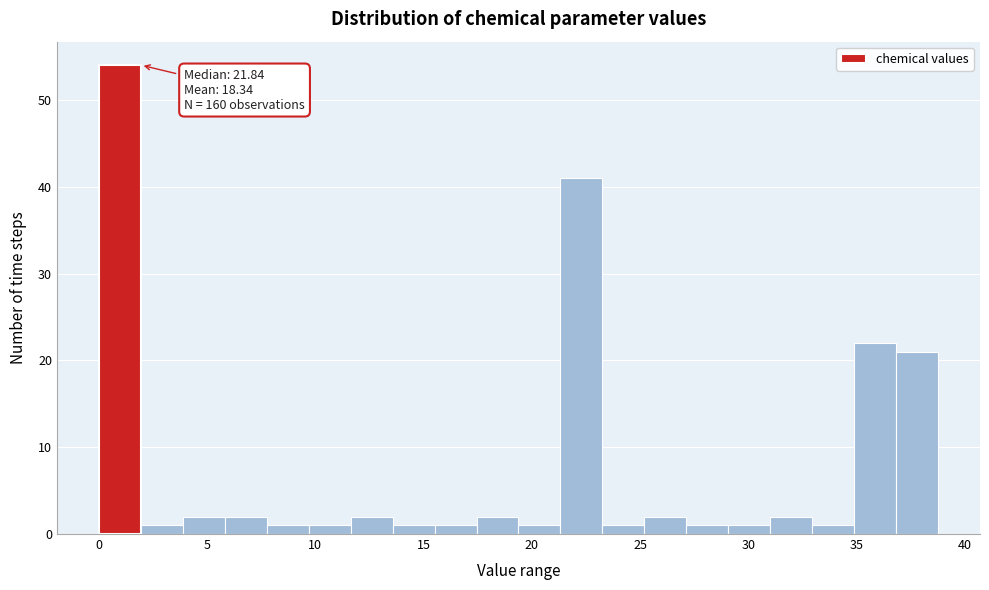

Read against the x-axis, roughly where is the centre of the tallest bar?

1.0